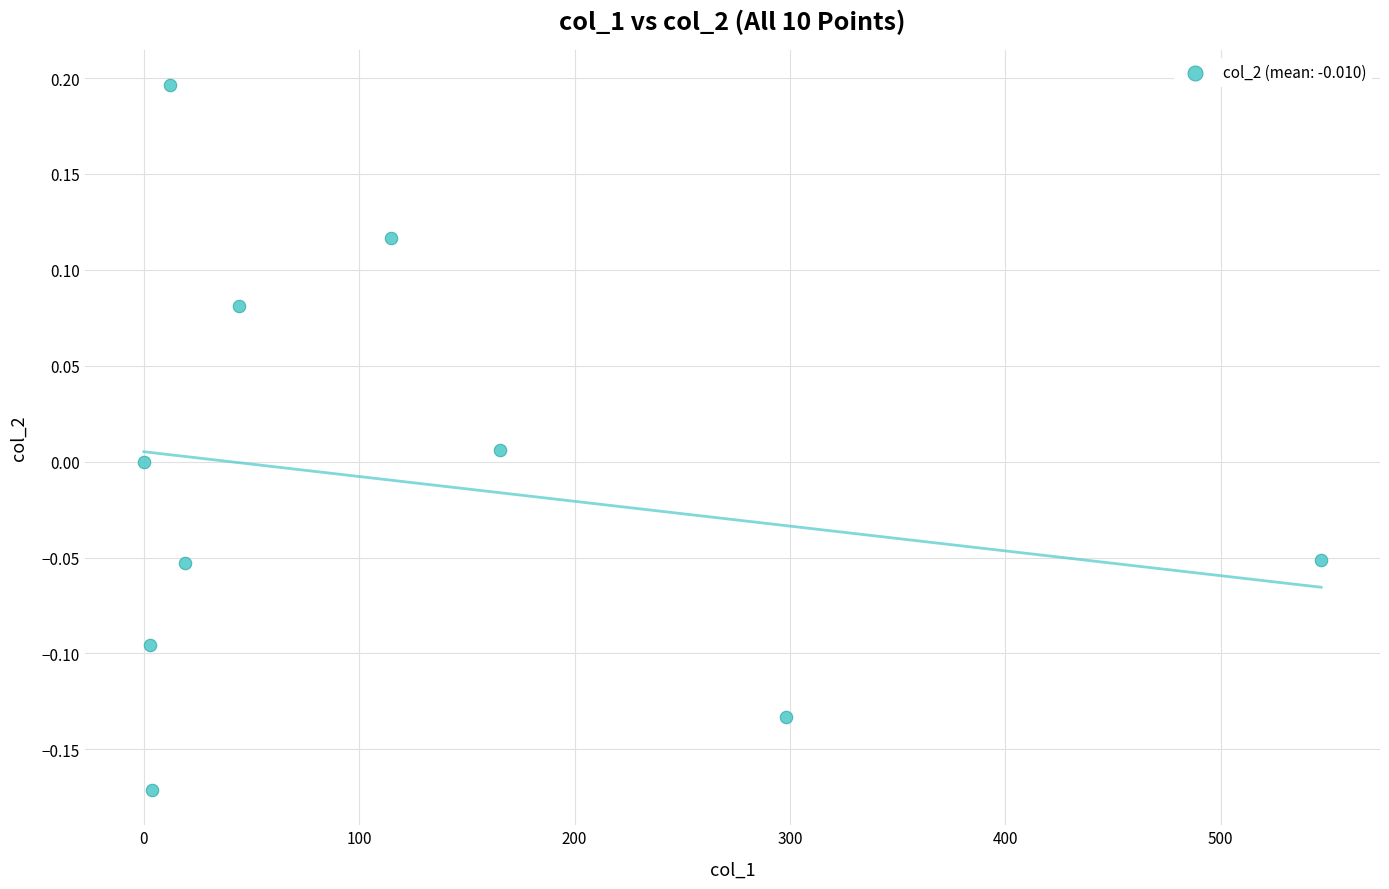

What is the average X value?

120.7